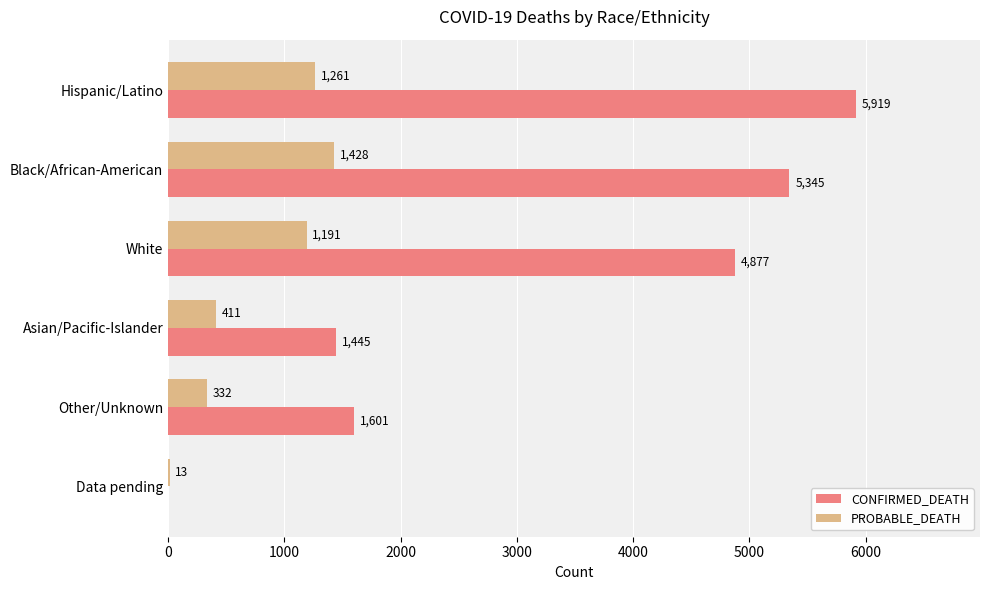

Where is CONFIRMED_DEATH nearest to the value 2959?

Other/Unknown